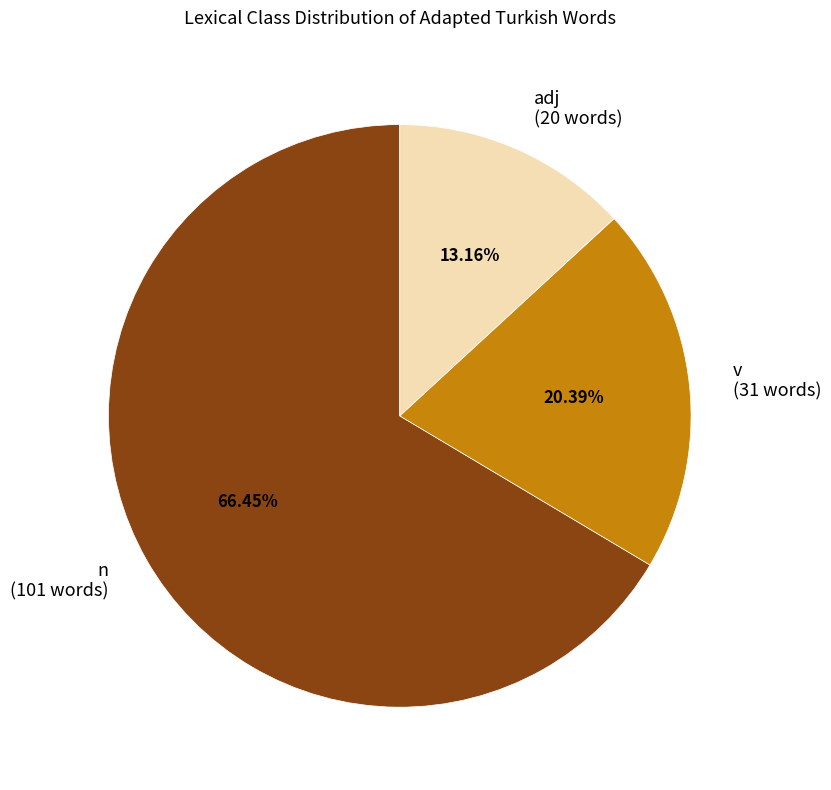

Count the number of slices in the pie.

3